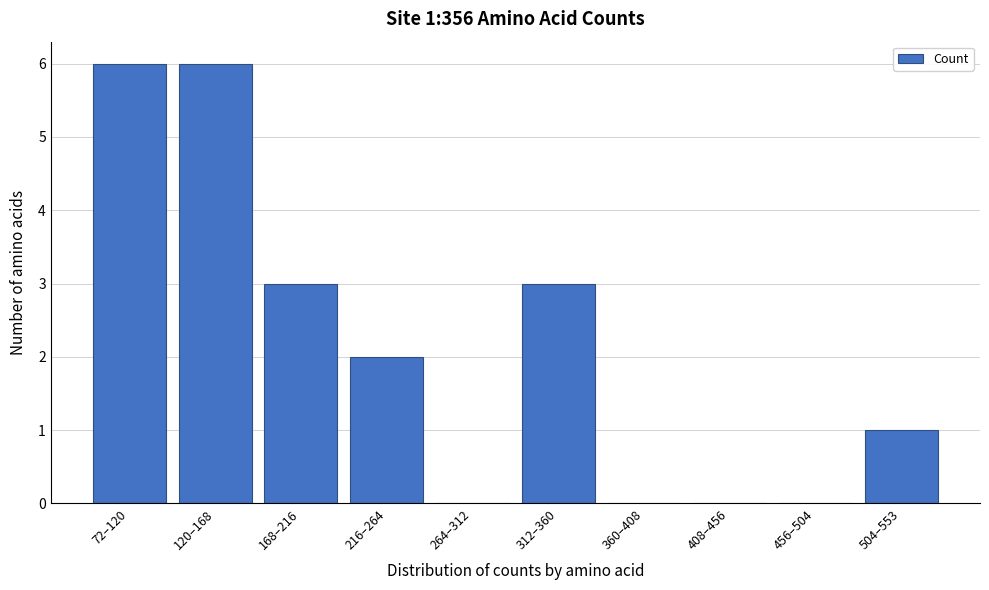

Reading left to right, transcribe all the data shown in this chart.

72–120=6	120–168=6	168–216=3	216–264=2	264–312=0	312–360=3	360–408=0	408–456=0	456–504=0	504–553=1